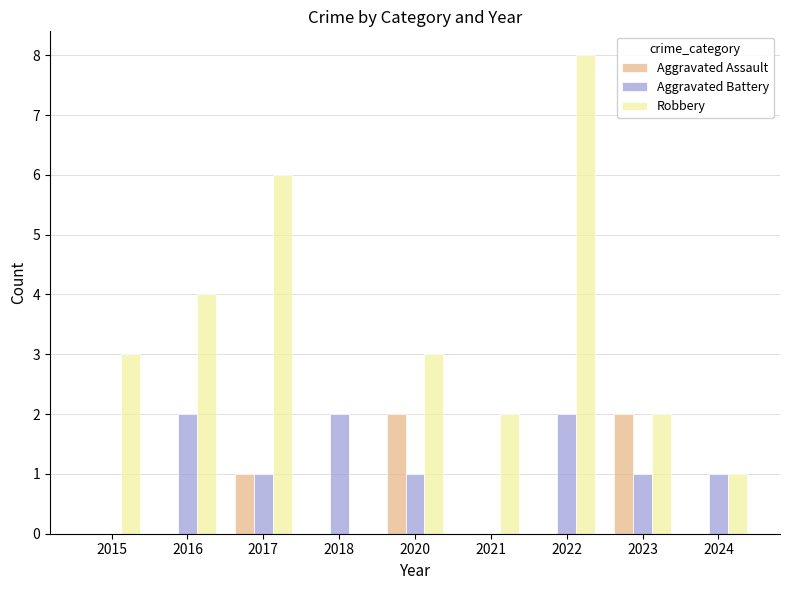

The value of Aggravated Assault at 2021 is 1. True or false?

False